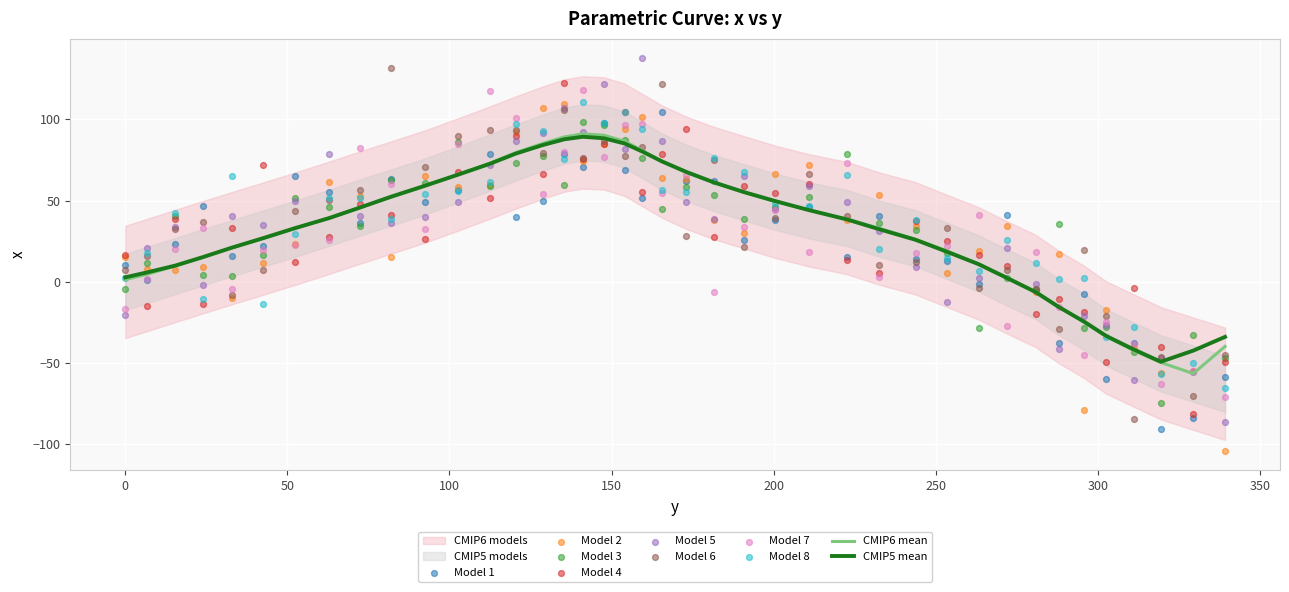

Between 263.2 and 280.8, which is larger?

263.2